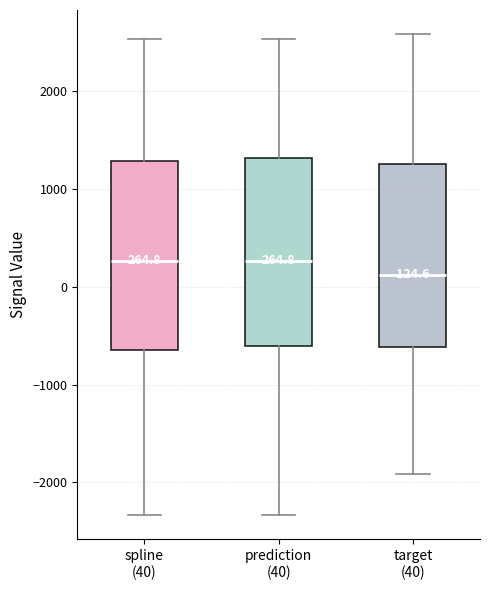

Which box's median line is the lowest?

target (40)